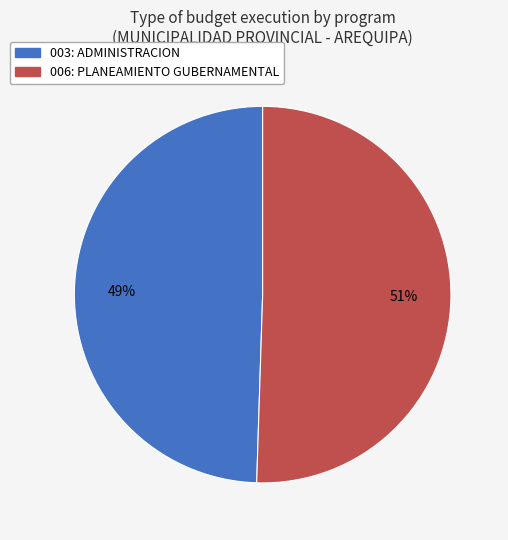

What is the largest slice in the pie chart?

006: PLANEAMIENTO GUBERNAMENTAL